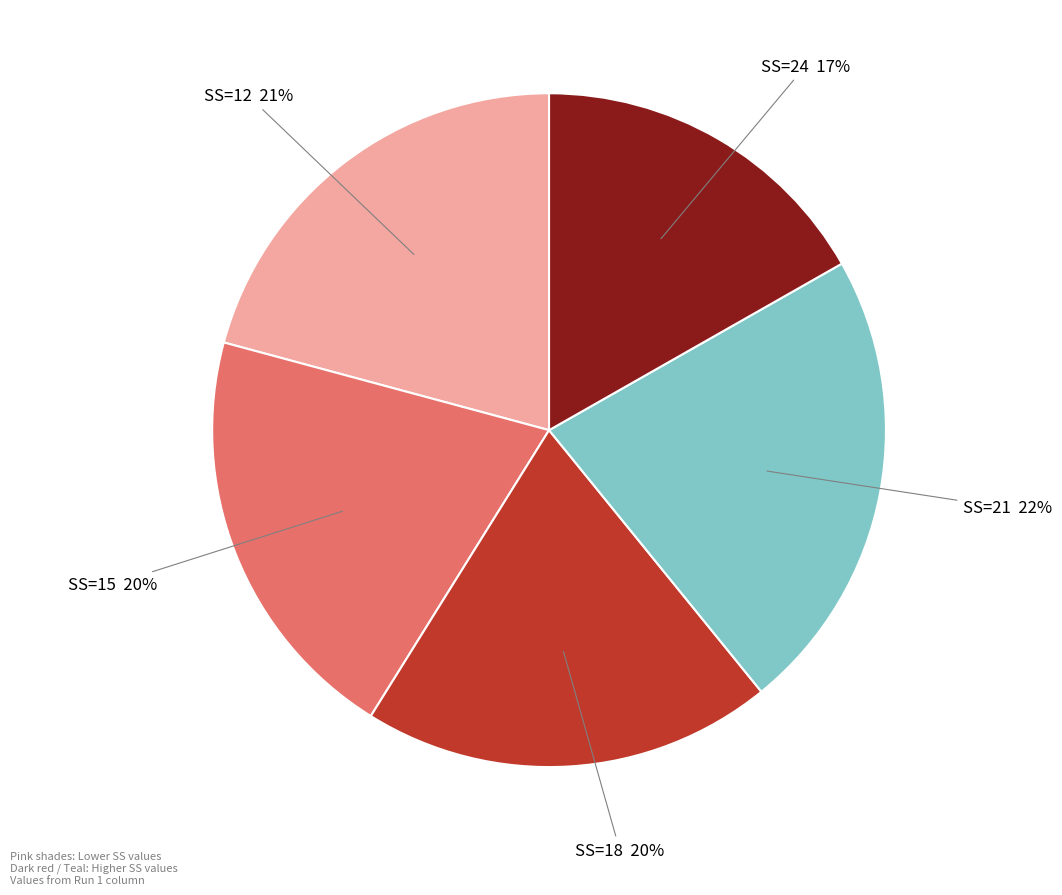

Is the sum of SS=18 and SS=24 greater than half?

No